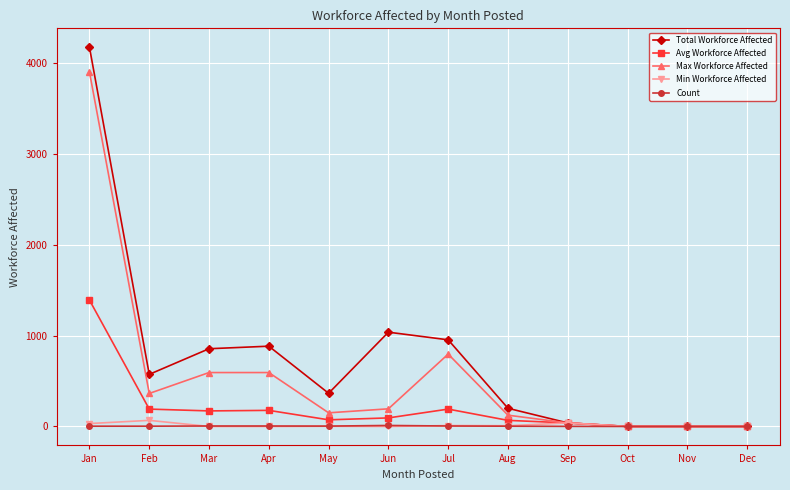

What is the greatest value displayed?

4171